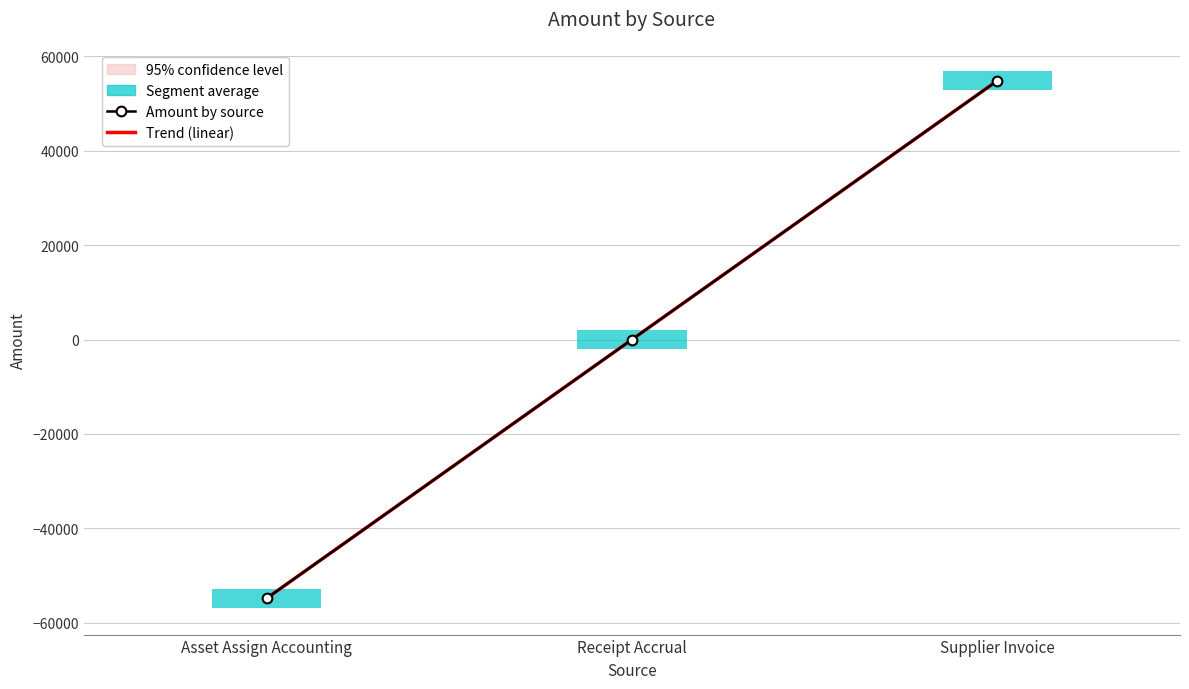

Reading left to right, extract all data points from this chart.

Amount by source: Asset Assign Accounting=-54841.6	Receipt Accrual=0.0	Supplier Invoice=54841.6
Trend (linear): Asset Assign Accounting=-54841.6	Receipt Accrual=0.0	Supplier Invoice=54841.6